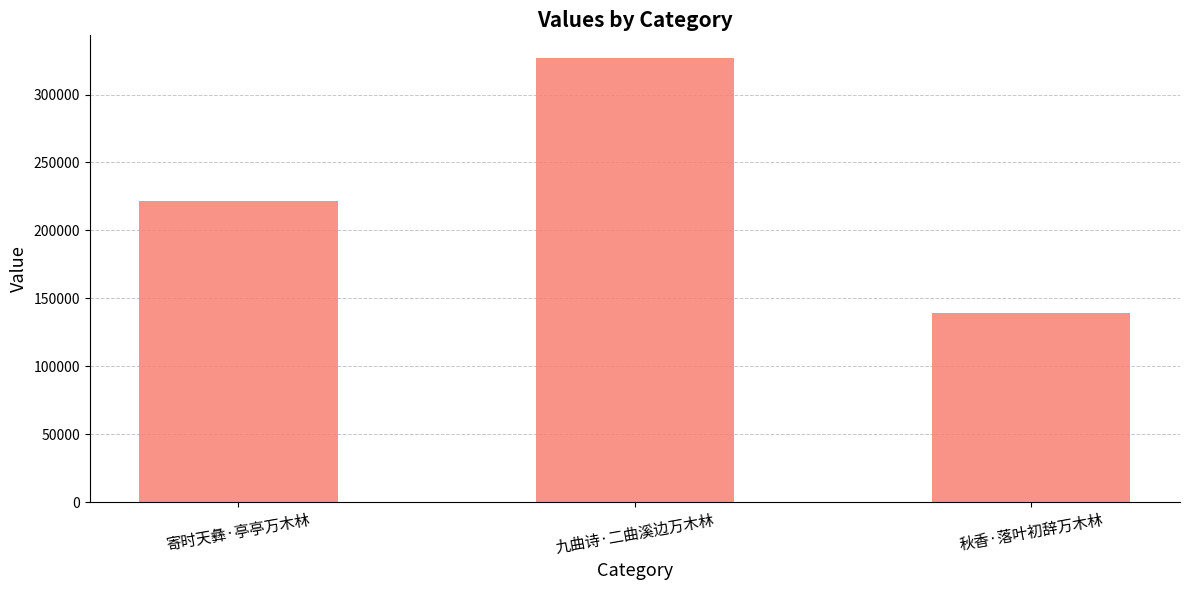

Does the chart contain any negative values?

No